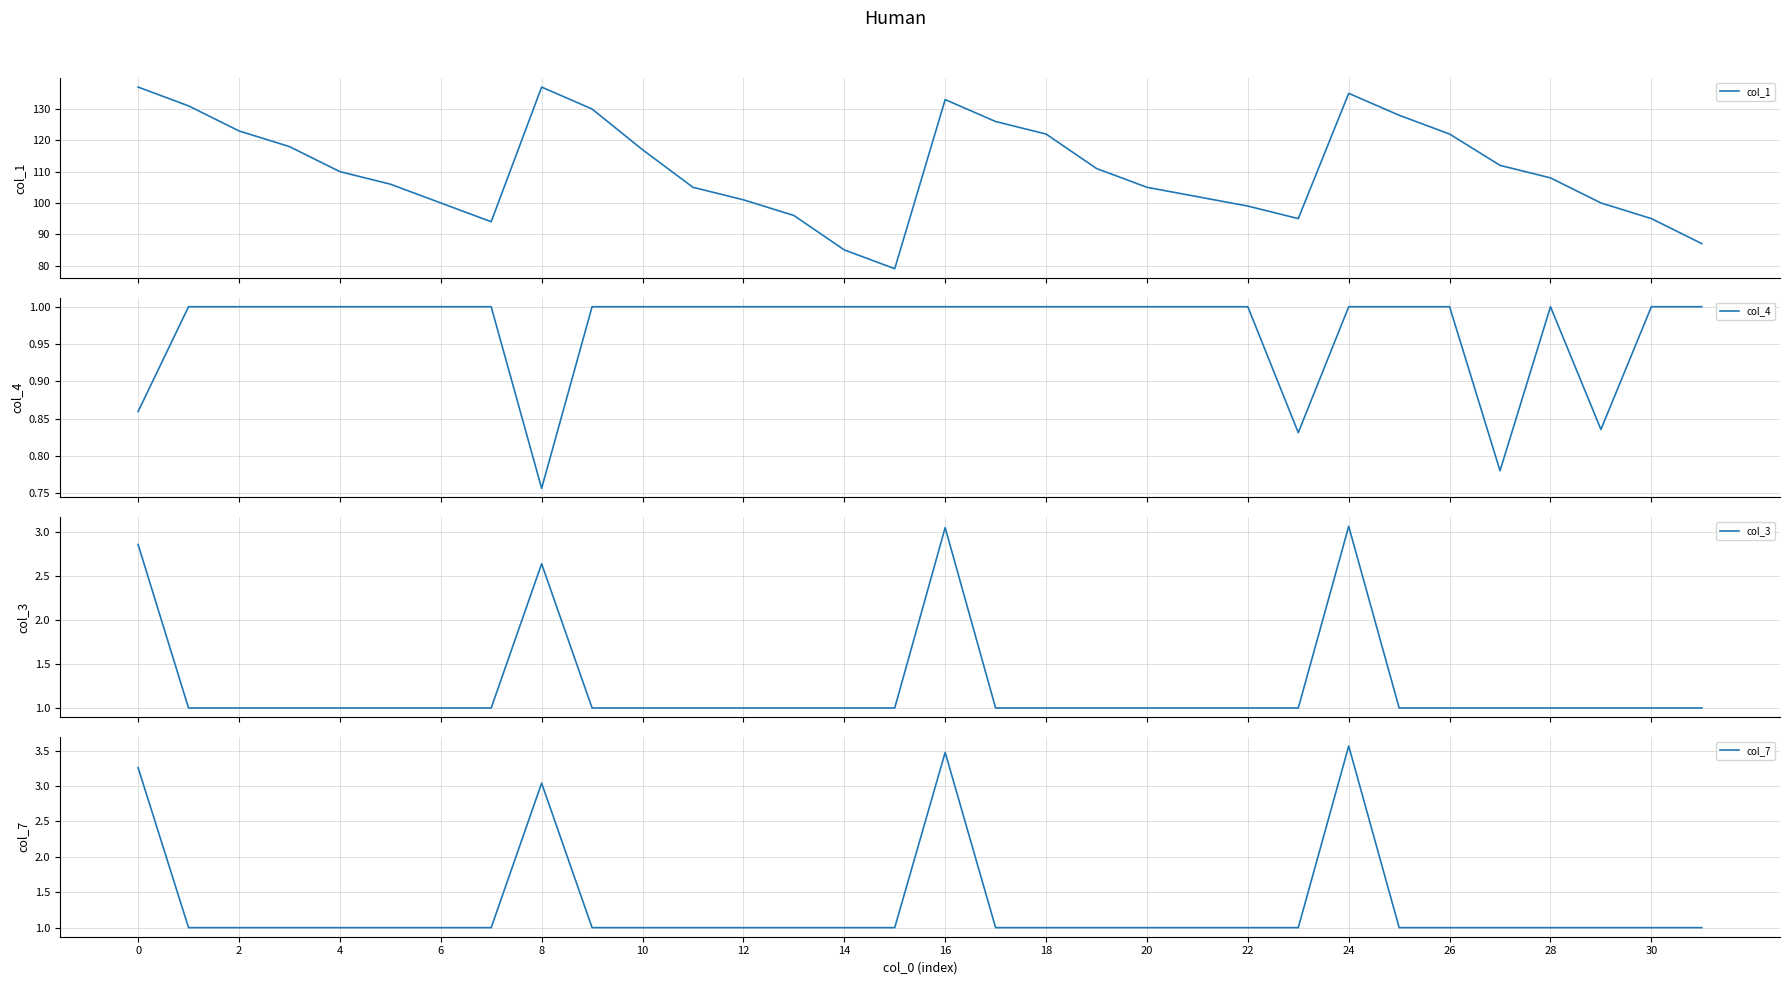

True or false: col_4 and col_7 cross at least once.

False